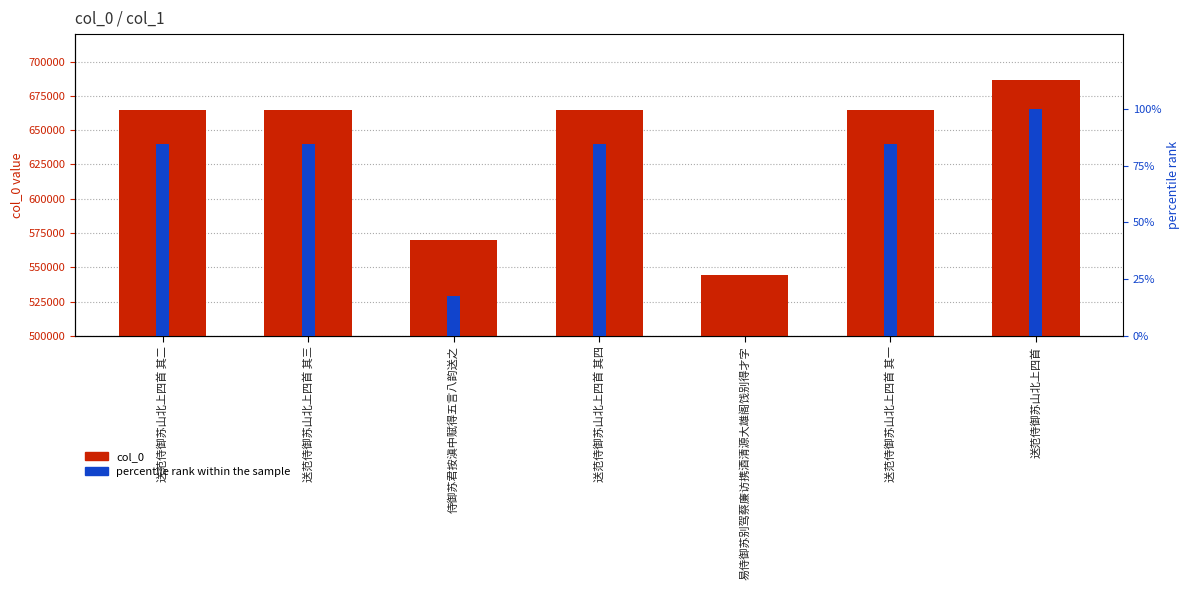

What is the sum of all percentile rank within the sample values?

455.5